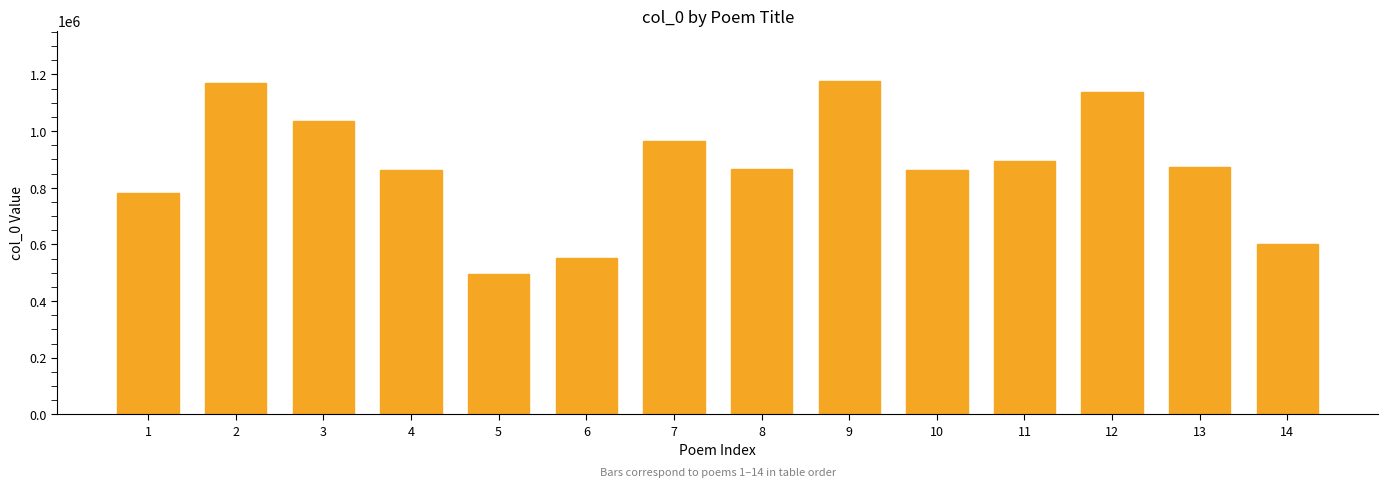

Count the values in the range 781518 to 1036960.

8